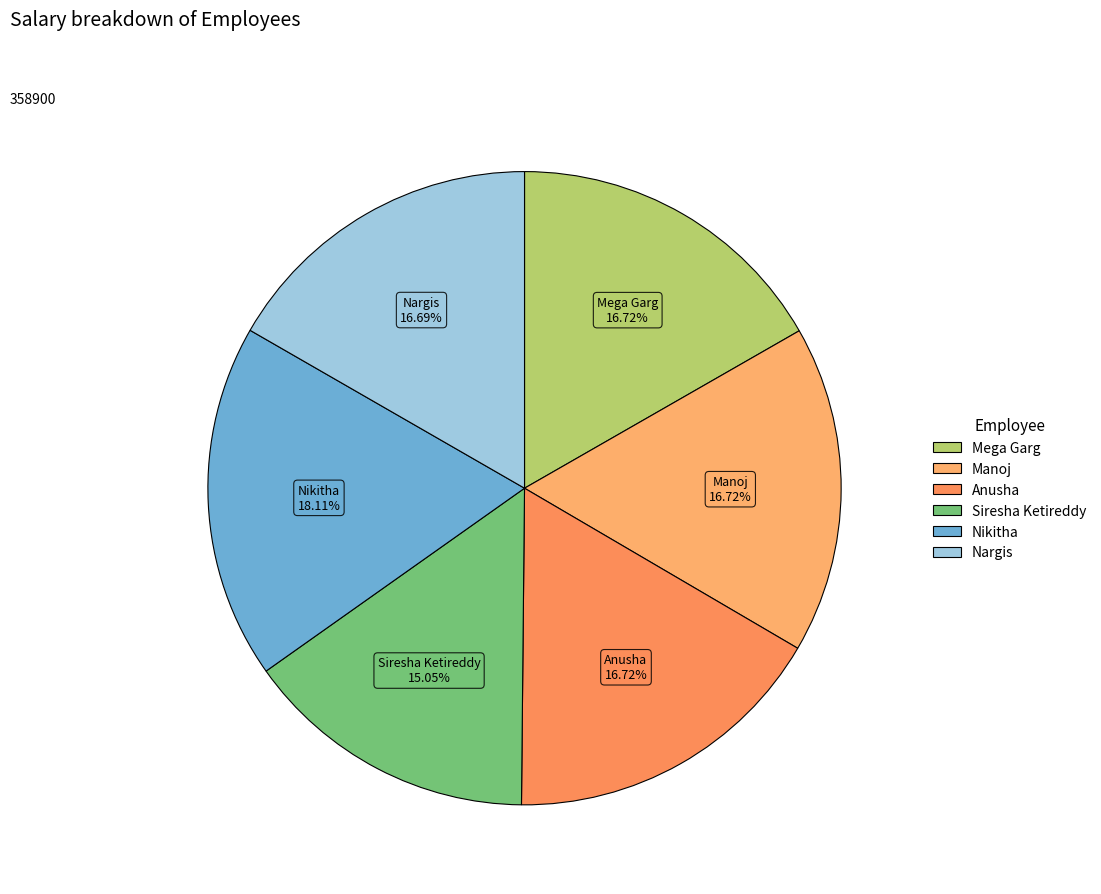

To the nearest percent, what portion does Siresha Ketireddy represent?

15%